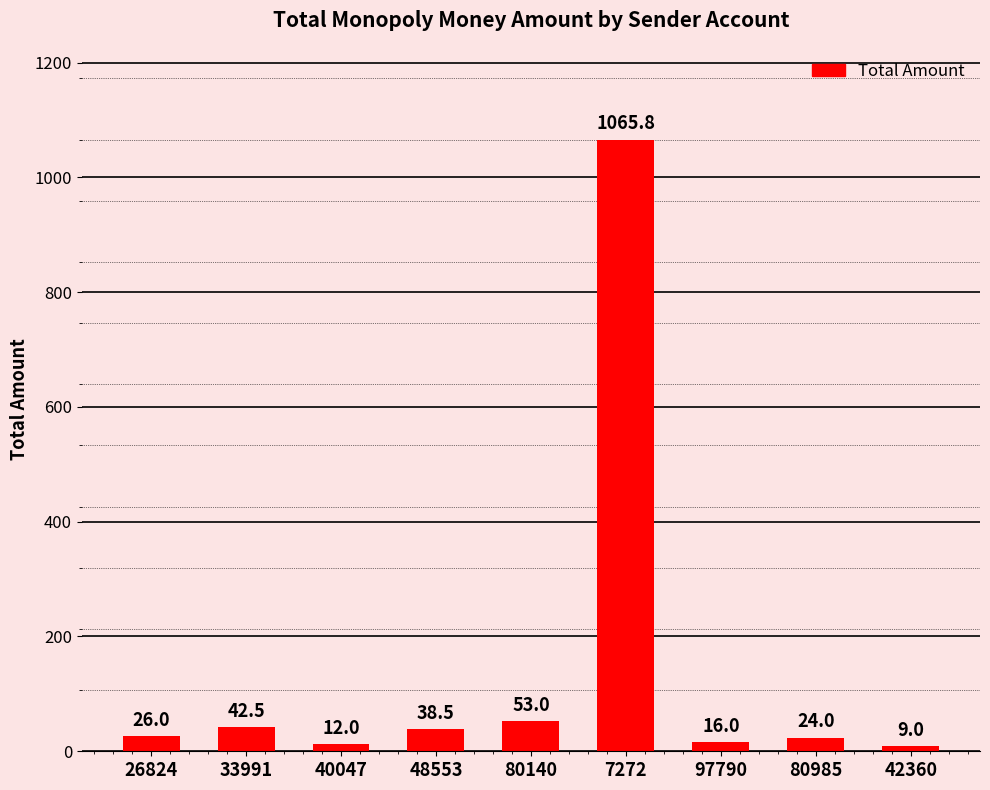

Does the chart contain stacked bars?

No